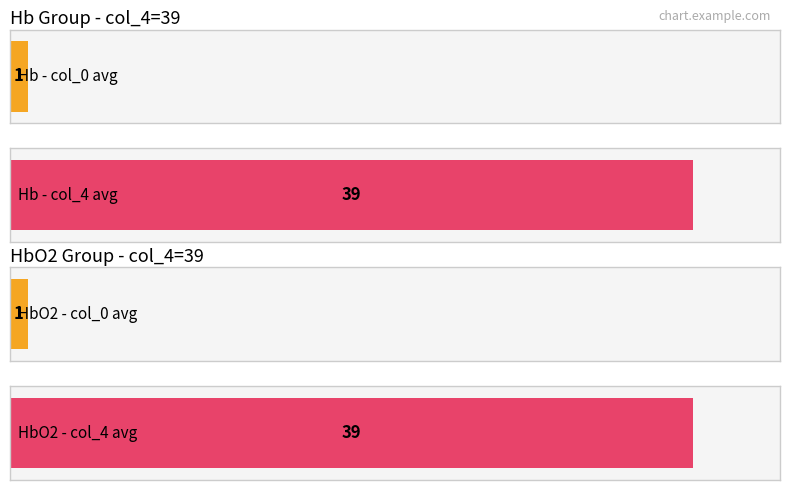

Read the col_0 value at 1.

1